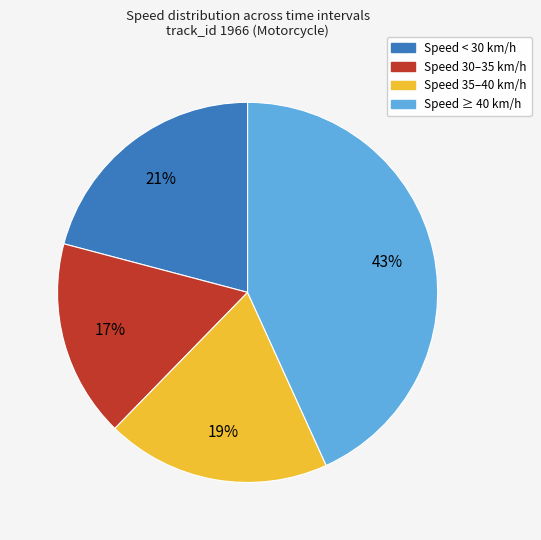

To the nearest percent, what is the combined percentage of Speed 30–35 km/h and Speed 35–40 km/h?

36%